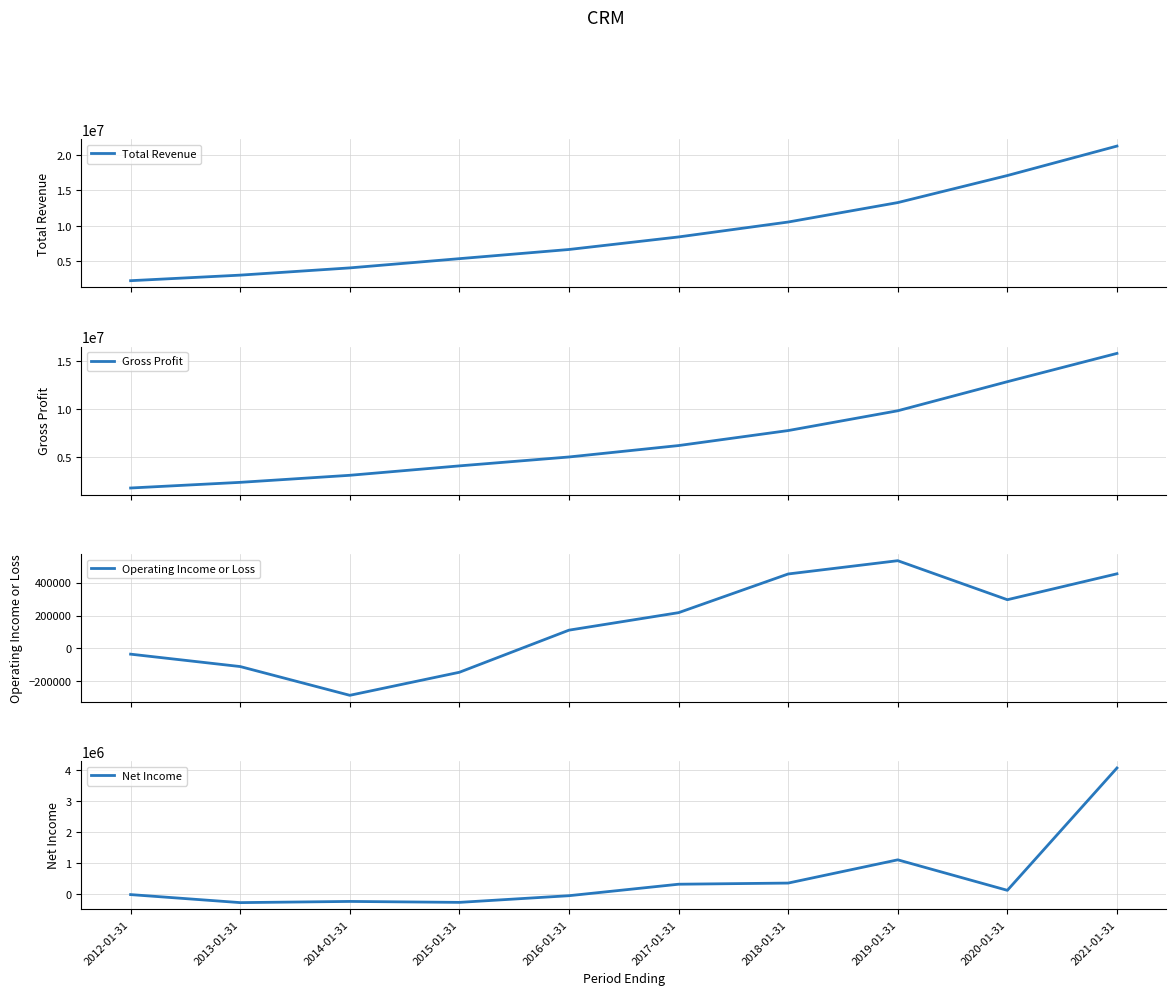

At which category does the chart reach its peak across all series?

2021-01-31